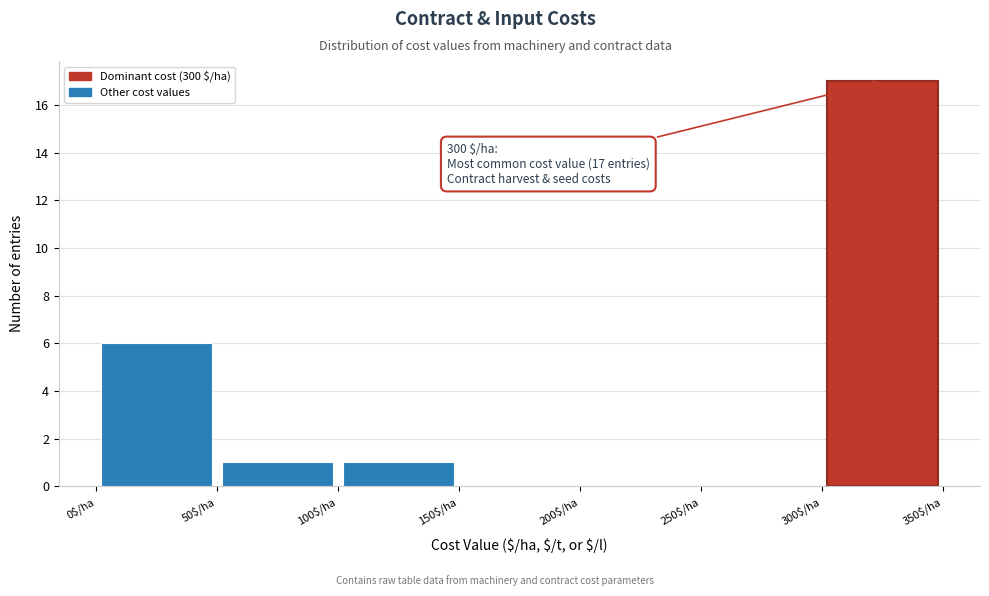

Which range on the x-axis has the tallest bar?

300 to 350